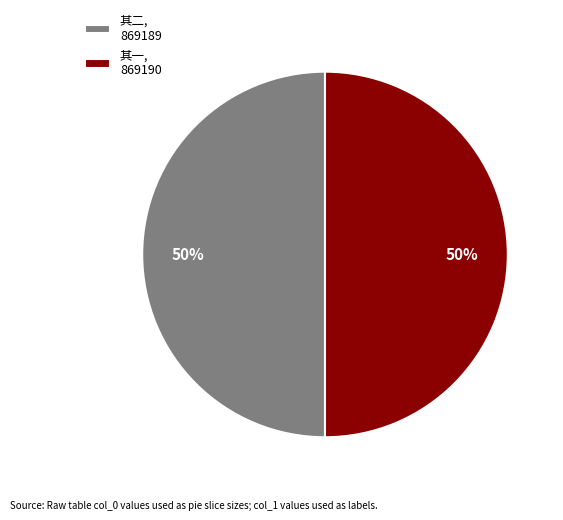

The 其一, 869190 slice represents 50% of the pie. True or false?

True